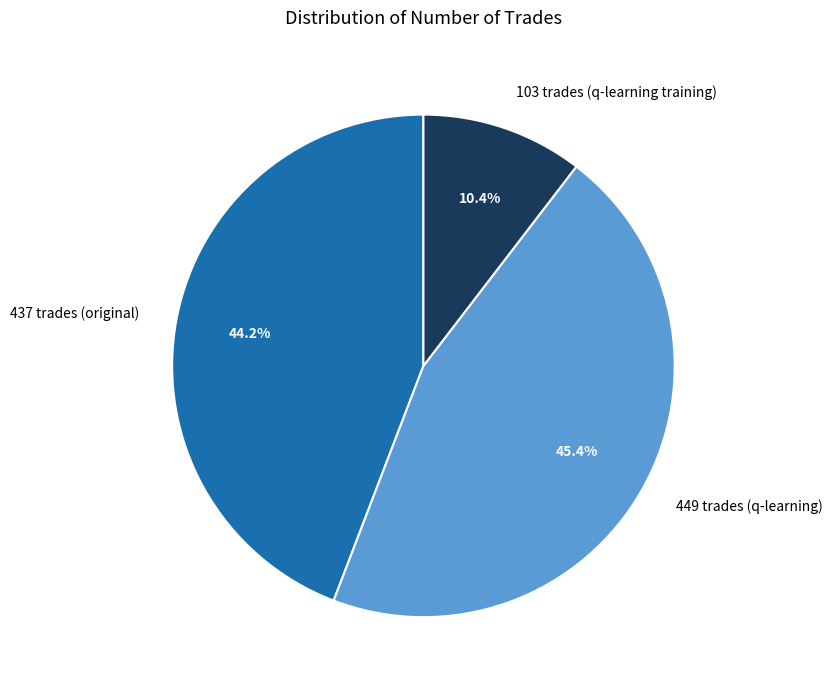

Is it true that 103 trades (q-learning training) is 10% of the pie?

True